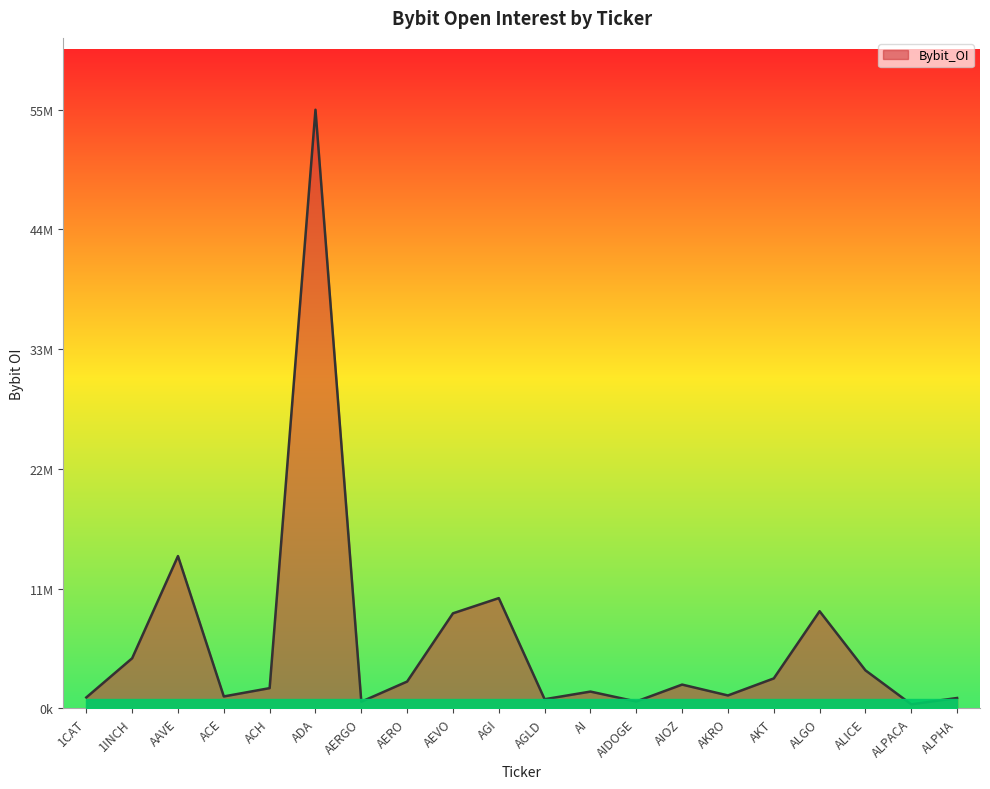

Which has a higher value, ACE or AAVE?

AAVE